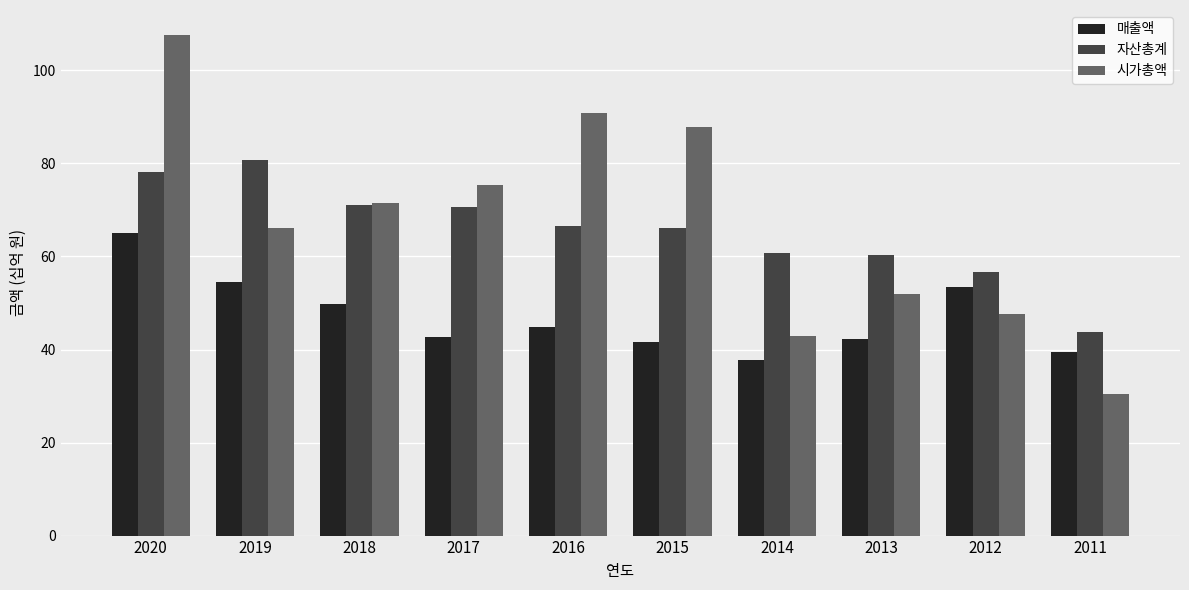

How many bars are there in each group?

3